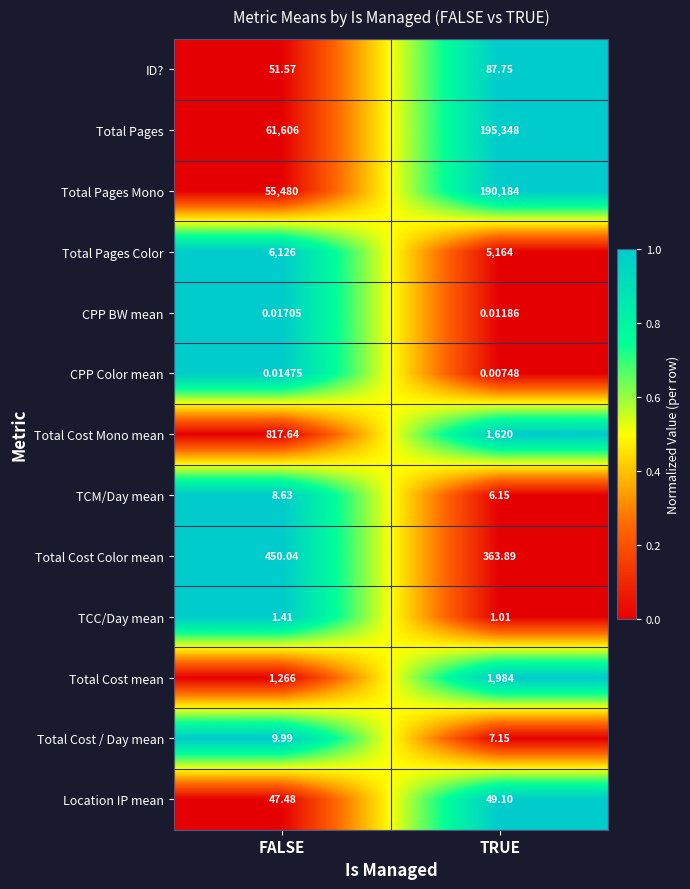

At which label is CPP Color mean closest to 0?

TRUE